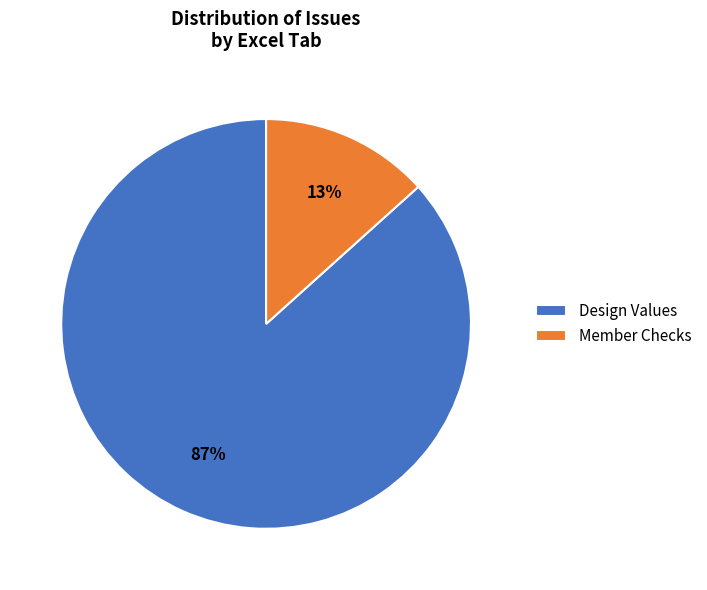

To the nearest percent, what percentage of the pie is Design Values?

87%